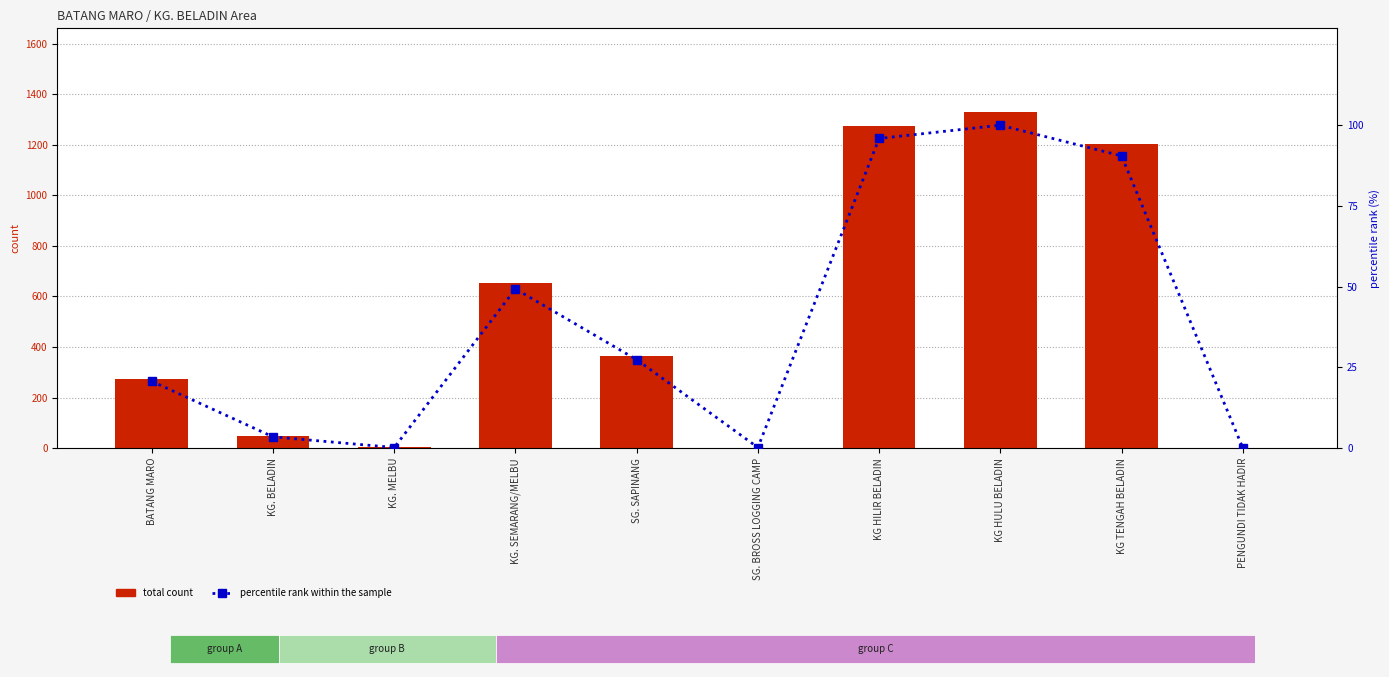

Count the number of data series in this chart.

2